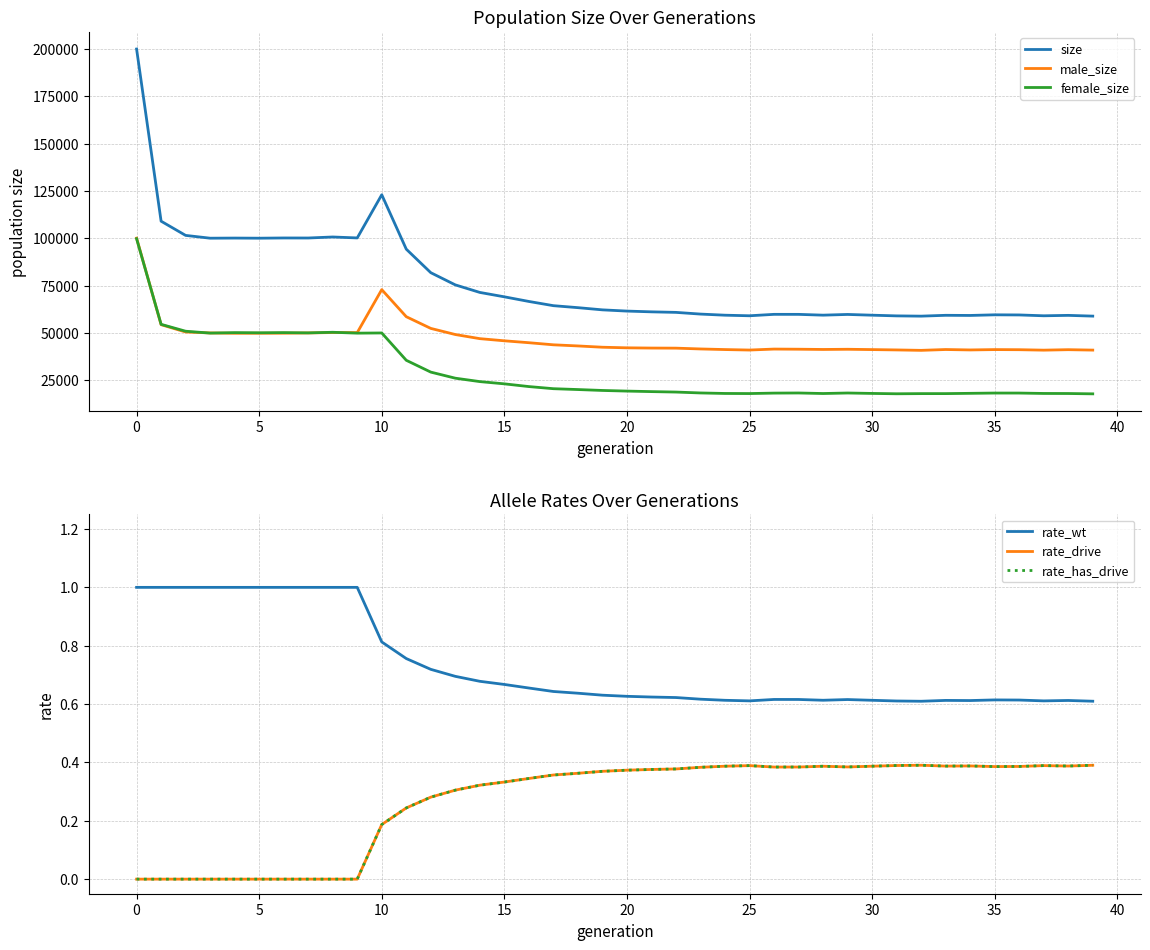

Between 25 and 18, which is larger?

18